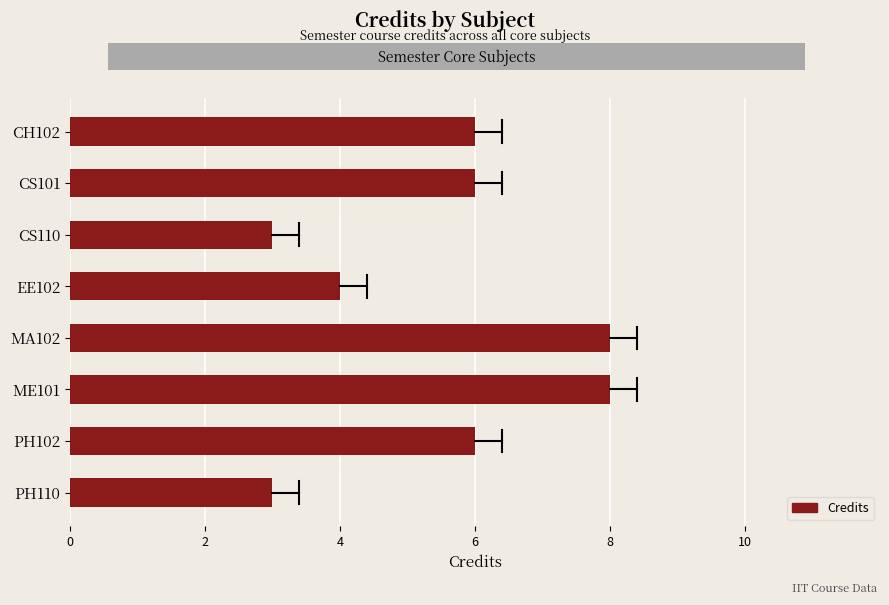

What position from the top is ME101?

6